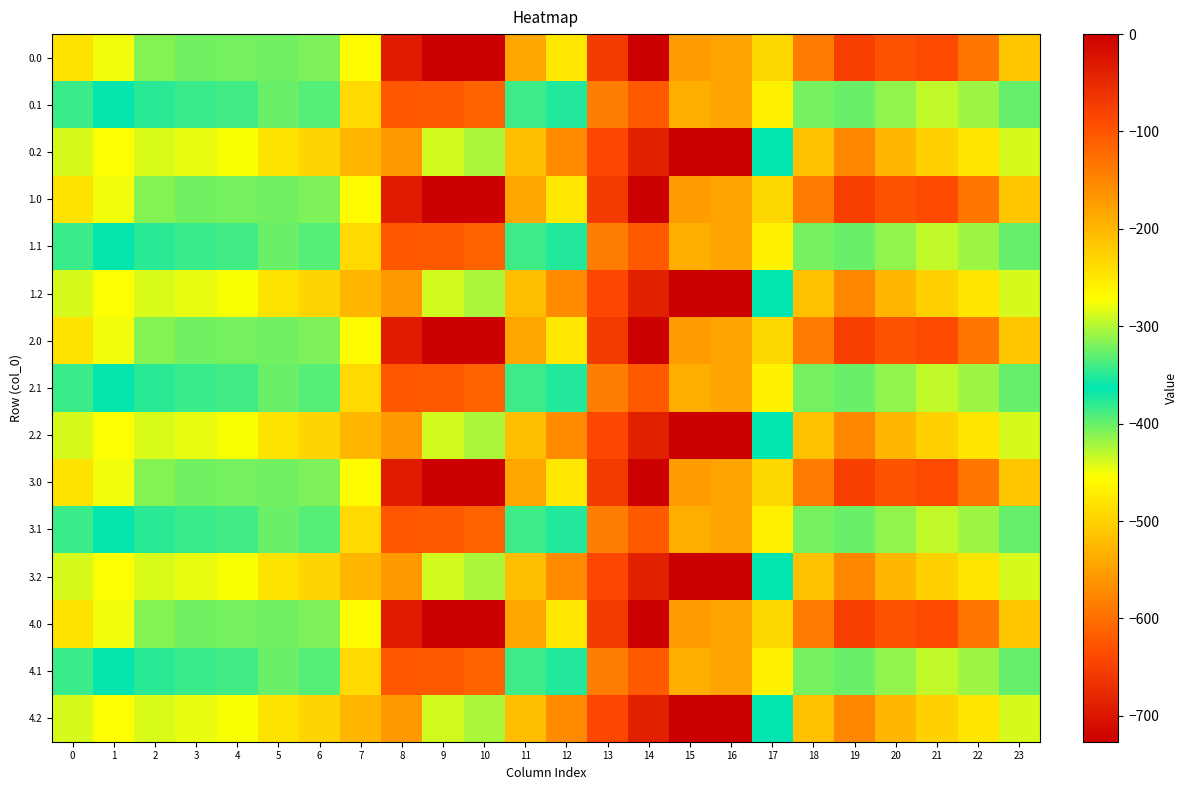

Reading left to right, list all the values displayed in this chart.

0.0: 0=-482.0	1=-449.5	2=-410.3	3=-404.4	4=-404.9	5=-403.8	6=-408.0	7=-270.7	8=-35.0	9=0.0	10=0.0	11=-544.3	12=-477.2	13=-70.2	14=-0.3	15=-172.8	16=-545.4	17=-494.8	18=-586.7	19=-649.2	20=-629.9	21=-638.4	22=-592.3	23=-511.3
0.1: 0=-384.6	1=-361.1	2=-347.9	3=-342.7	4=-339.6	5=-325.7	6=-332.2	7=-234.9	8=-102.3	9=-104.8	10=-114.0	11=-384.7	12=-350.8	13=-141.2	14=-105.5	15=-190.4	16=-547.3	17=-466.6	18=-405.4	19=-400.2	20=-414.5	21=-432.4	22=-419.9	23=-399.4
0.2: 0=-287.1	1=-272.7	2=-285.5	3=-281.0	4=-274.4	5=-245.0	6=-228.8	7=-199.0	8=-169.5	9=-288.5	10=-423.5	11=-520.6	12=-571.2	13=-640.4	14=-687.4	15=-725.8	16=-726.6	17=-362.4	18=-210.0	19=-151.0	20=-199.2	21=-226.4	22=-247.4	23=-287.5
1.0: 0=-482.0	1=-449.5	2=-410.3	3=-404.4	4=-404.9	5=-403.8	6=-408.0	7=-270.7	8=-35.0	9=0.0	10=0.0	11=-544.3	12=-477.2	13=-70.2	14=-0.3	15=-172.8	16=-545.4	17=-494.8	18=-586.7	19=-649.2	20=-629.9	21=-638.4	22=-592.3	23=-511.3
1.1: 0=-384.6	1=-361.1	2=-347.9	3=-342.7	4=-339.6	5=-325.7	6=-332.2	7=-234.9	8=-102.3	9=-104.8	10=-114.0	11=-384.7	12=-350.8	13=-141.2	14=-105.5	15=-190.4	16=-547.3	17=-466.6	18=-405.4	19=-400.2	20=-414.5	21=-432.4	22=-419.9	23=-399.4
1.2: 0=-287.1	1=-272.7	2=-285.5	3=-281.0	4=-274.4	5=-245.0	6=-228.8	7=-199.0	8=-169.5	9=-288.5	10=-423.5	11=-520.6	12=-571.2	13=-640.4	14=-687.4	15=-725.8	16=-726.6	17=-362.4	18=-210.0	19=-151.0	20=-199.2	21=-226.4	22=-247.4	23=-287.5
2.0: 0=-482.0	1=-449.5	2=-410.3	3=-404.4	4=-404.9	5=-403.8	6=-408.0	7=-270.7	8=-35.0	9=0.0	10=0.0	11=-544.3	12=-477.2	13=-70.2	14=-0.3	15=-172.8	16=-545.4	17=-494.8	18=-586.7	19=-649.2	20=-629.9	21=-638.4	22=-592.3	23=-511.3
2.1: 0=-384.6	1=-361.1	2=-347.9	3=-342.7	4=-339.6	5=-325.7	6=-332.2	7=-234.9	8=-102.3	9=-104.8	10=-114.0	11=-384.7	12=-350.8	13=-141.2	14=-105.5	15=-190.4	16=-547.3	17=-466.6	18=-405.4	19=-400.2	20=-414.5	21=-432.4	22=-419.9	23=-399.4
2.2: 0=-287.1	1=-272.7	2=-285.5	3=-281.0	4=-274.4	5=-245.0	6=-228.8	7=-199.0	8=-169.5	9=-288.5	10=-423.5	11=-520.6	12=-571.2	13=-640.4	14=-687.4	15=-725.8	16=-726.6	17=-362.4	18=-210.0	19=-151.0	20=-199.2	21=-226.4	22=-247.4	23=-287.5
3.0: 0=-482.0	1=-449.5	2=-410.3	3=-404.4	4=-404.9	5=-403.8	6=-408.0	7=-270.7	8=-35.0	9=0.0	10=0.0	11=-544.3	12=-477.2	13=-70.2	14=-0.3	15=-172.8	16=-545.4	17=-494.8	18=-586.7	19=-649.2	20=-629.9	21=-638.4	22=-592.3	23=-511.3
3.1: 0=-384.6	1=-361.1	2=-347.9	3=-342.7	4=-339.6	5=-325.7	6=-332.2	7=-234.9	8=-102.3	9=-104.8	10=-114.0	11=-384.7	12=-350.8	13=-141.2	14=-105.5	15=-190.4	16=-547.3	17=-466.6	18=-405.4	19=-400.2	20=-414.5	21=-432.4	22=-419.9	23=-399.4
3.2: 0=-287.1	1=-272.7	2=-285.5	3=-281.0	4=-274.4	5=-245.0	6=-228.8	7=-199.0	8=-169.5	9=-288.5	10=-423.5	11=-520.6	12=-571.2	13=-640.4	14=-687.4	15=-725.8	16=-726.6	17=-362.4	18=-210.0	19=-151.0	20=-199.2	21=-226.4	22=-247.4	23=-287.5
4.0: 0=-482.0	1=-449.5	2=-410.3	3=-404.4	4=-404.9	5=-403.8	6=-408.0	7=-270.7	8=-35.0	9=0.0	10=0.0	11=-544.3	12=-477.2	13=-70.2	14=-0.3	15=-172.8	16=-545.4	17=-494.8	18=-586.7	19=-649.2	20=-629.9	21=-638.4	22=-592.3	23=-511.3
4.1: 0=-384.6	1=-361.1	2=-347.9	3=-342.7	4=-339.6	5=-325.7	6=-332.2	7=-234.9	8=-102.3	9=-104.8	10=-114.0	11=-384.7	12=-350.8	13=-141.2	14=-105.5	15=-190.4	16=-547.3	17=-466.6	18=-405.4	19=-400.2	20=-414.5	21=-432.4	22=-419.9	23=-399.4
4.2: 0=-287.1	1=-272.7	2=-285.5	3=-281.0	4=-274.4	5=-245.0	6=-228.8	7=-199.0	8=-169.5	9=-288.5	10=-423.5	11=-520.6	12=-571.2	13=-640.4	14=-687.4	15=-725.8	16=-726.6	17=-362.4	18=-210.0	19=-151.0	20=-199.2	21=-226.4	22=-247.4	23=-287.5